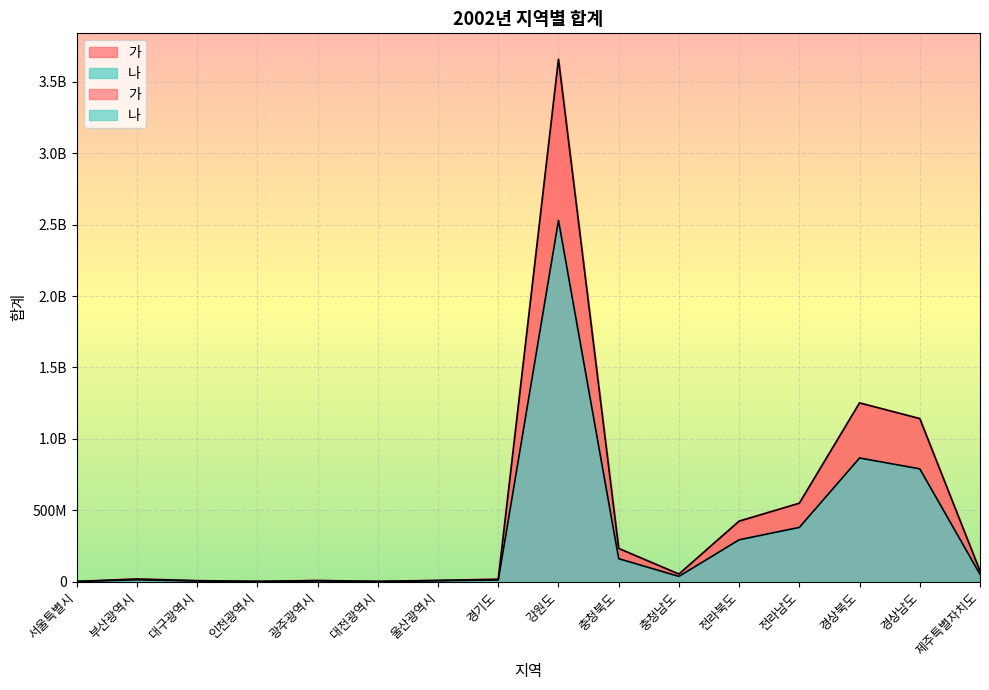

How many distinct data groups are displayed?

2